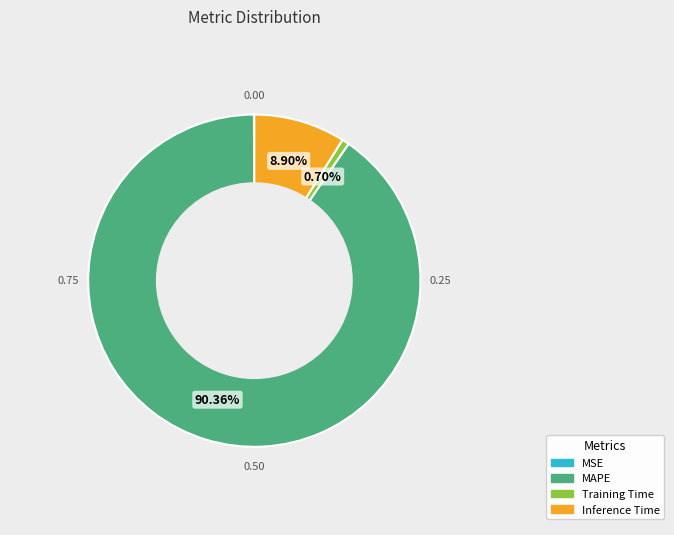

The MAPE slice represents 99% of the pie. True or false?

False